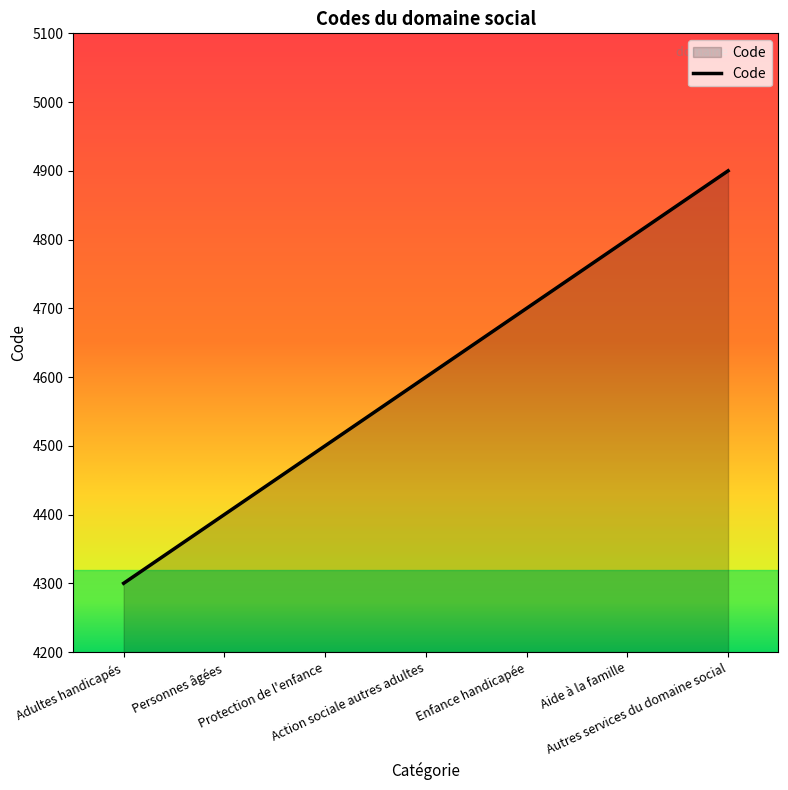

True or false: there are more than 2 points higher than both neighbors.

False